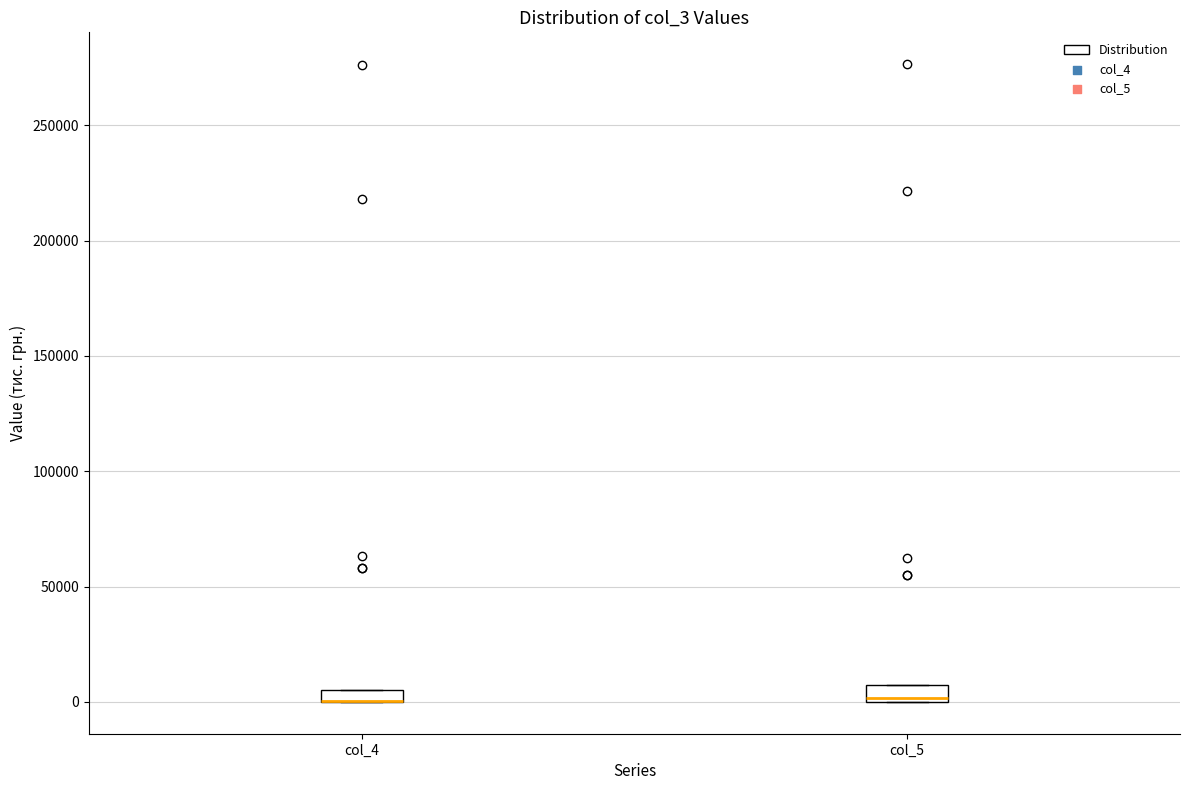

Where is the upper edge of the box for col_4 on the y-axis? The values are not printed on the chart, so give them approximately, as read against the axis.

5000